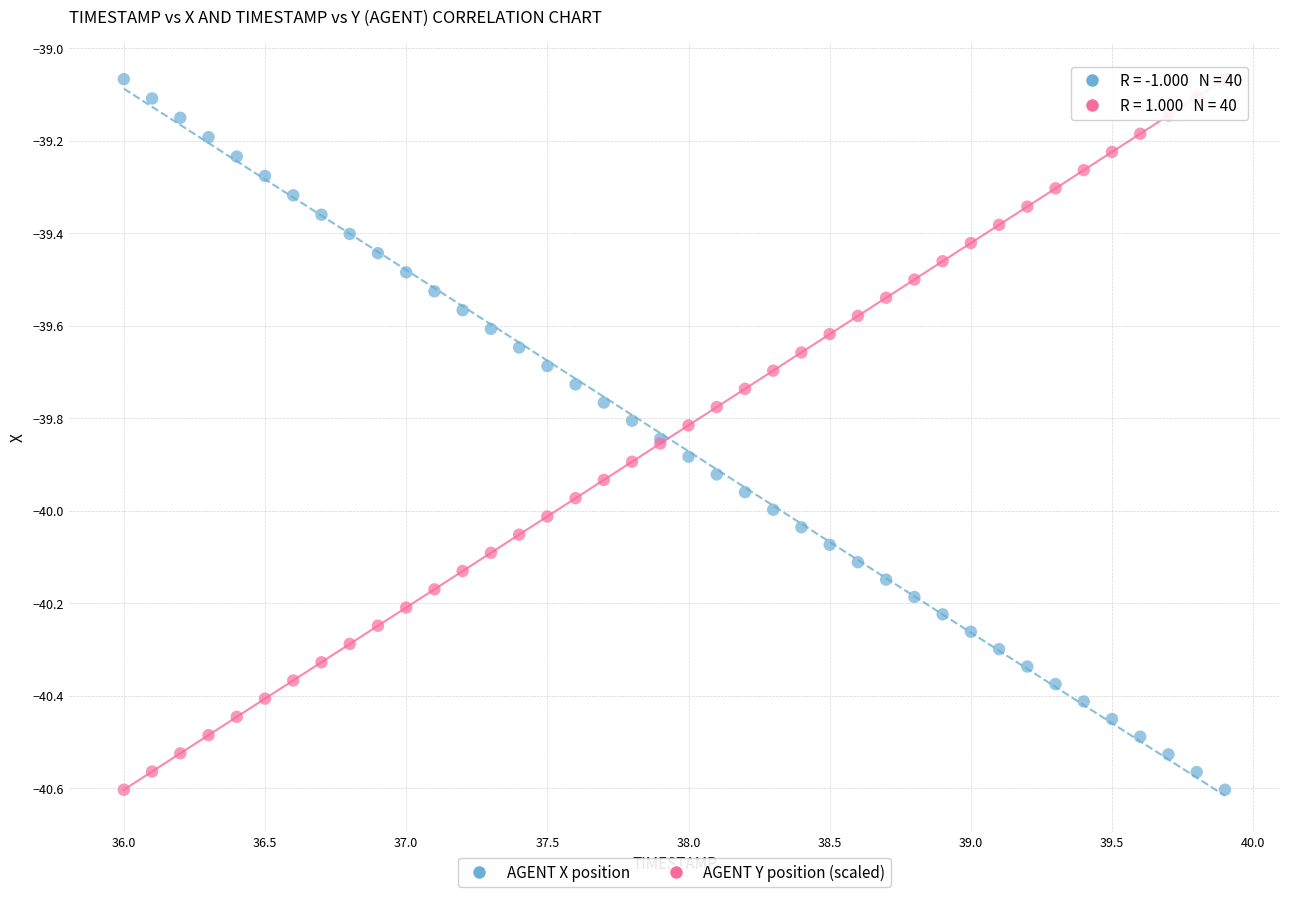

What is the X range (max minus min) for the scatter plot?

3.9